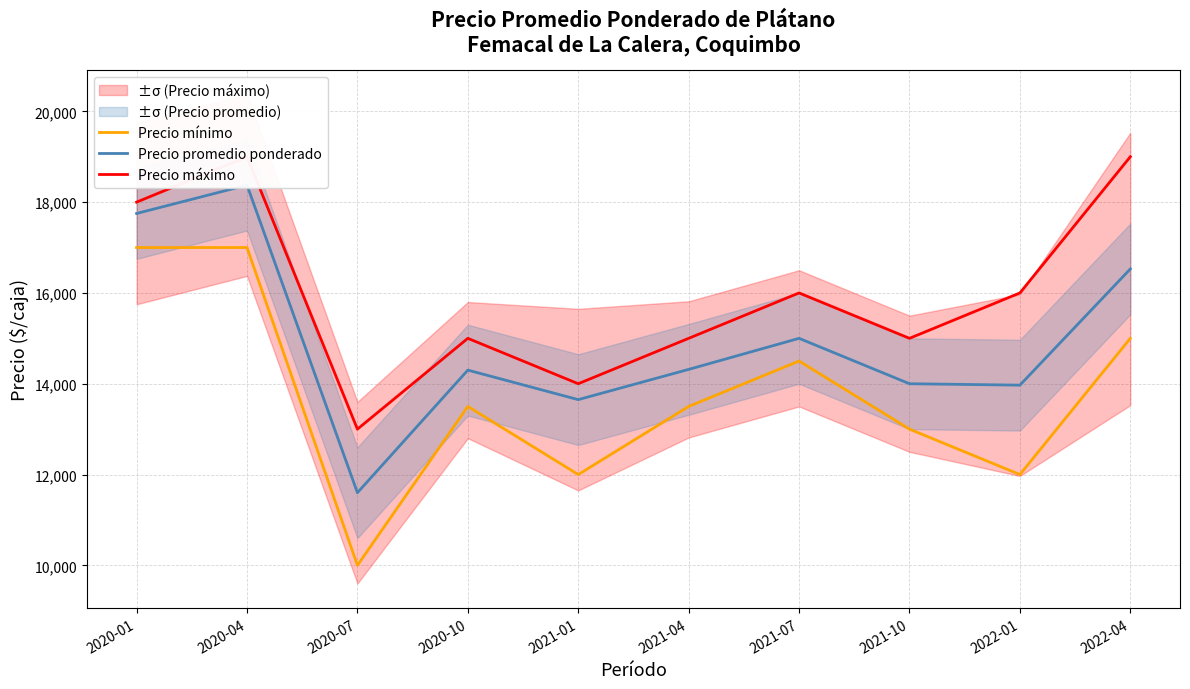

What is the minimum value shown in the chart?

10000